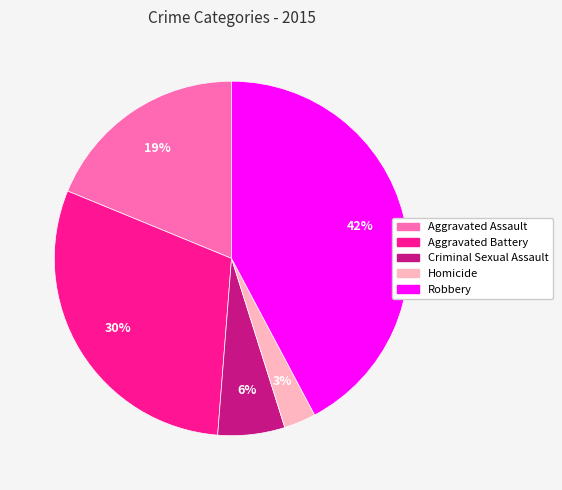

Does Aggravated Assault account for over 50% of the chart?

No